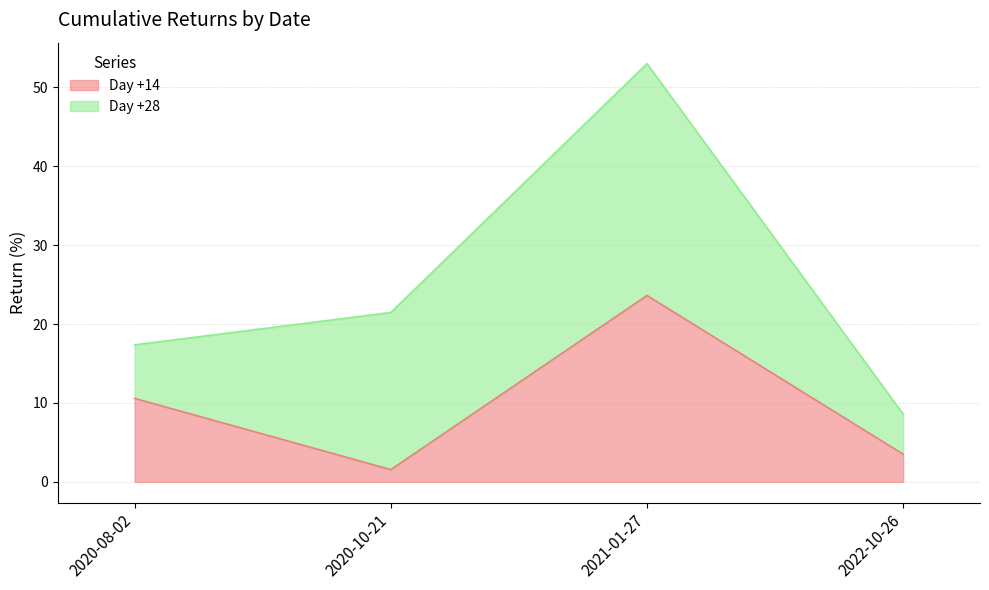

At which category does the chart reach its peak across all series?

2021-01-27